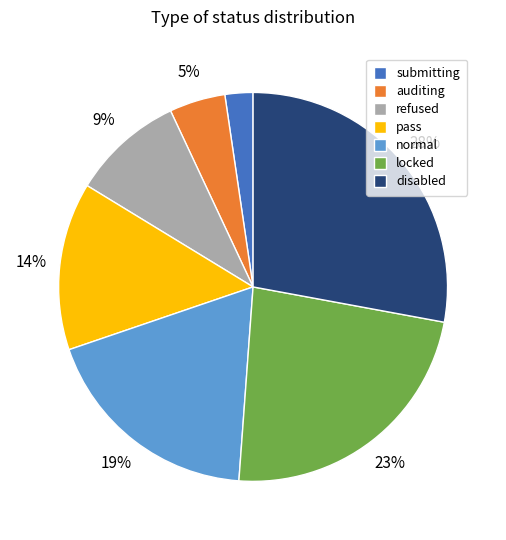

How many segments does this pie chart have?

7